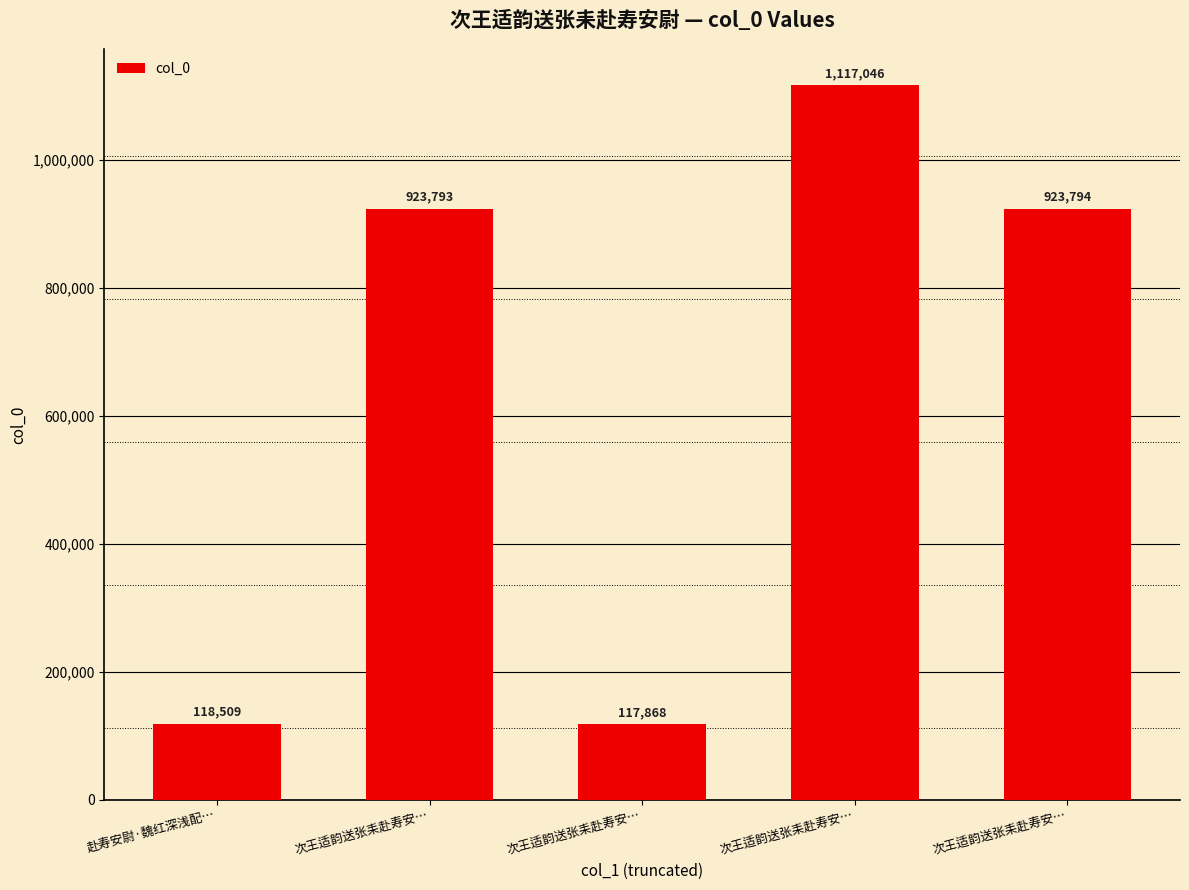

Which category has the lowest value across all series?

次王适韵送张耒赴寿安…